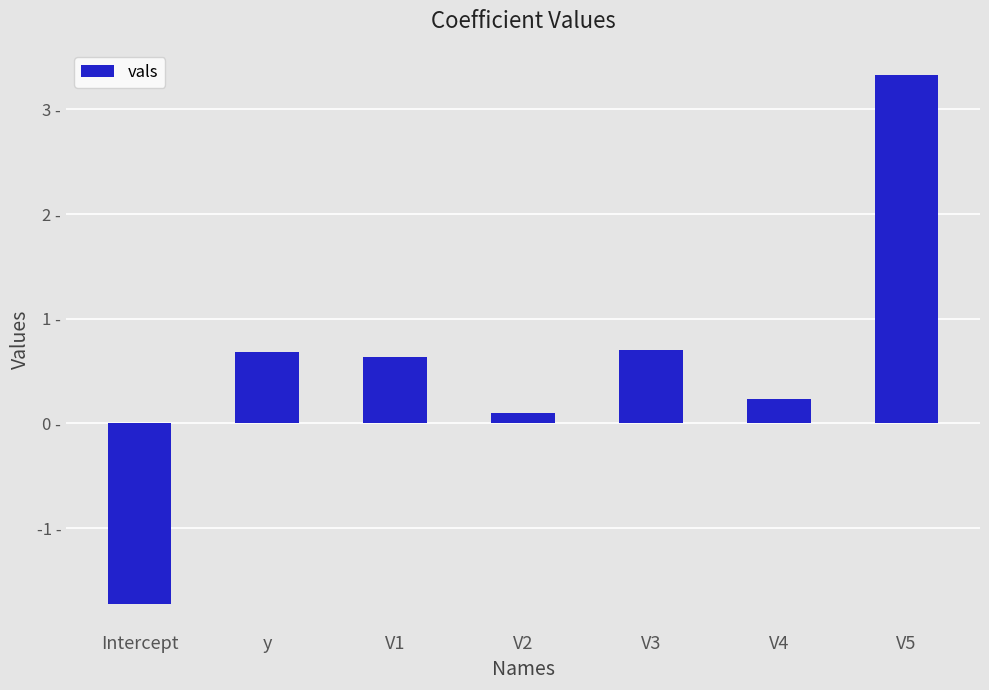

How many bars are there in total?

7